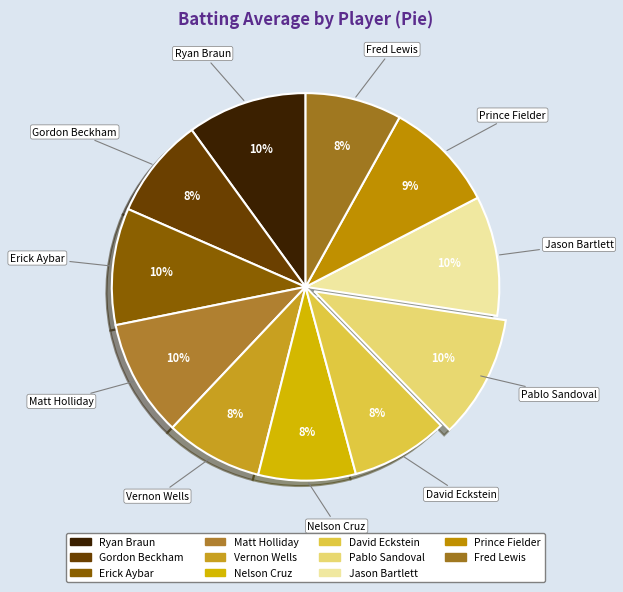

To the nearest percent, what percentage of the pie is Jason Bartlett?

10%